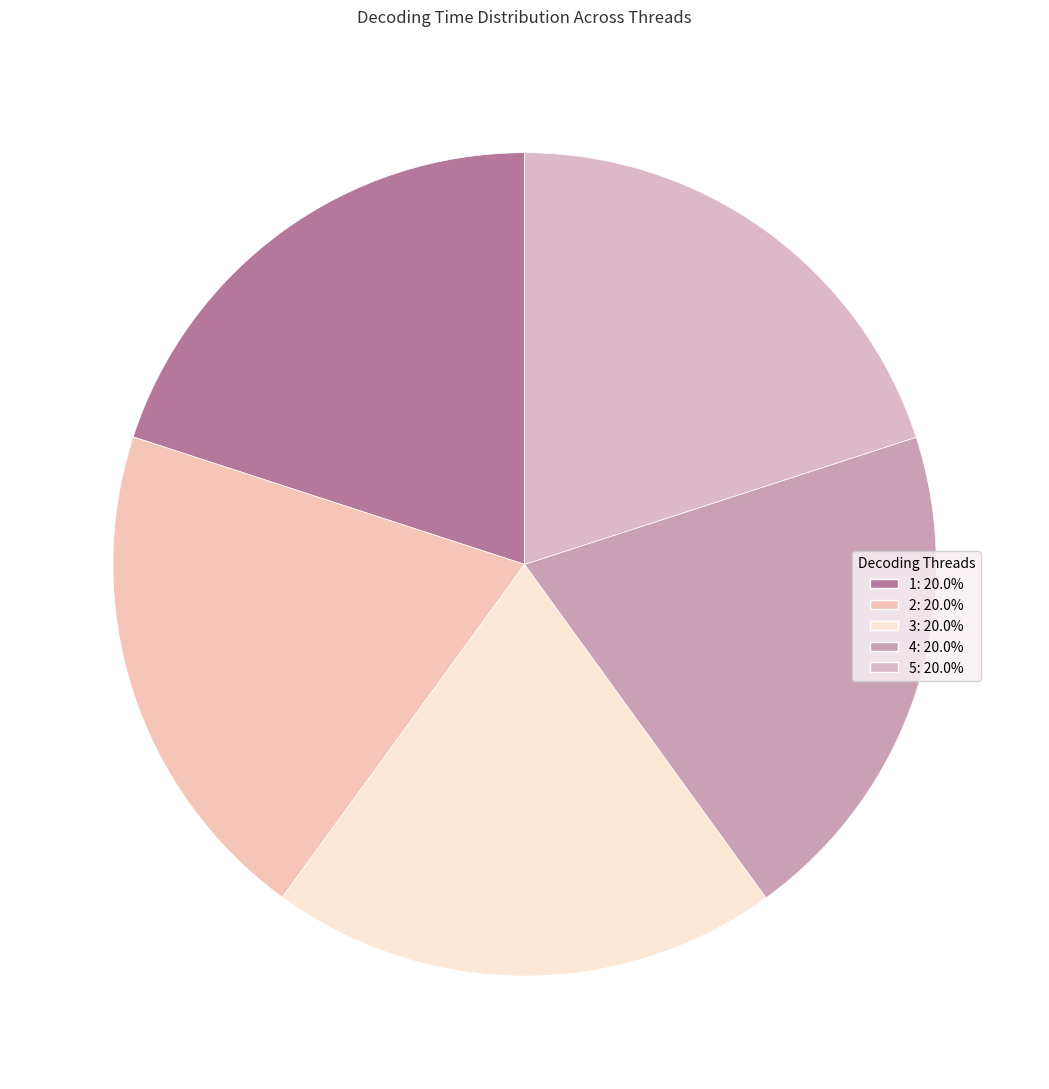

Combined, do 2 and 4 account for over 50%?

No